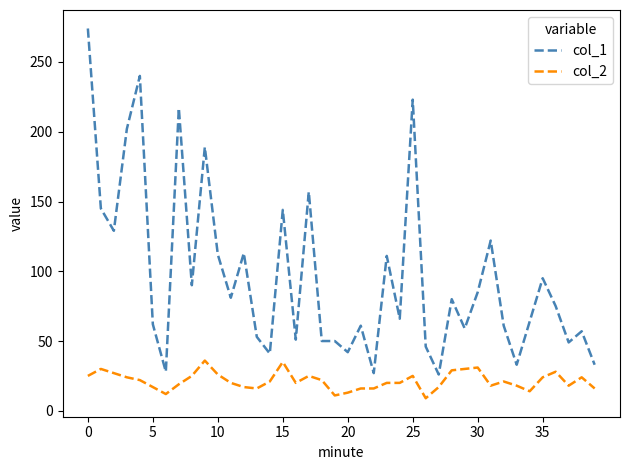

List the series in order of their peak value, lowest first.

col_2, col_1